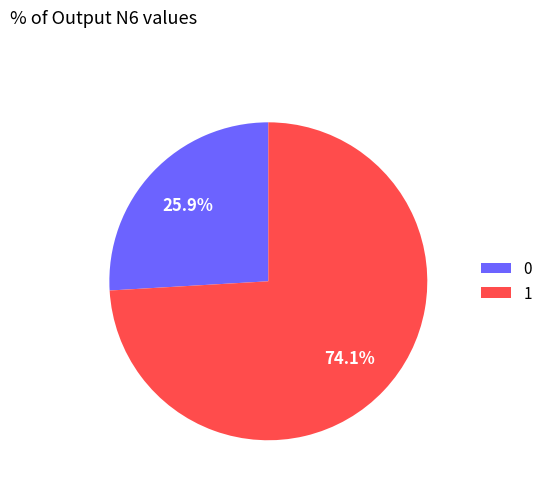

Which has a higher value, 0 or 1?

1